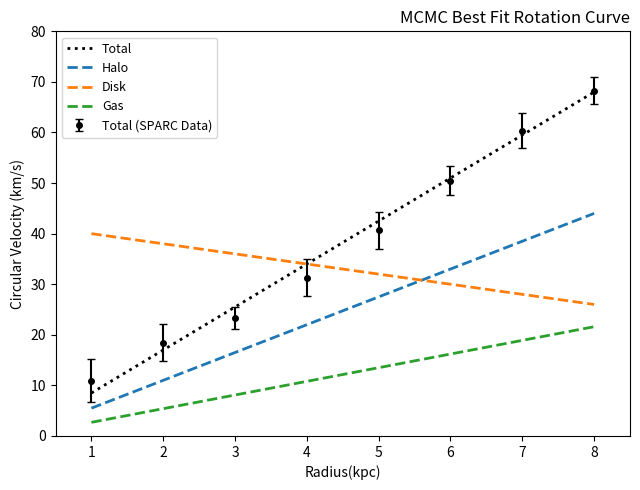

Reading left to right, what are all the values shown in this chart?

Total: 0=8.5	1=17.0	2=25.5	3=34.0	4=42.5	5=51.0	6=59.5	7=68.0
Halo: 0=5.5	1=11.0	2=16.5	3=22.0	4=27.5	5=33.0	6=38.5	7=44.0
Disk: 0=40.0	1=38.0	2=36.0	3=34.0	4=32.0	5=30.0	6=28.0	7=26.0
Gas: 0=2.7	1=5.4	2=8.1	3=10.8	4=13.5	5=16.2	6=18.9	7=21.6